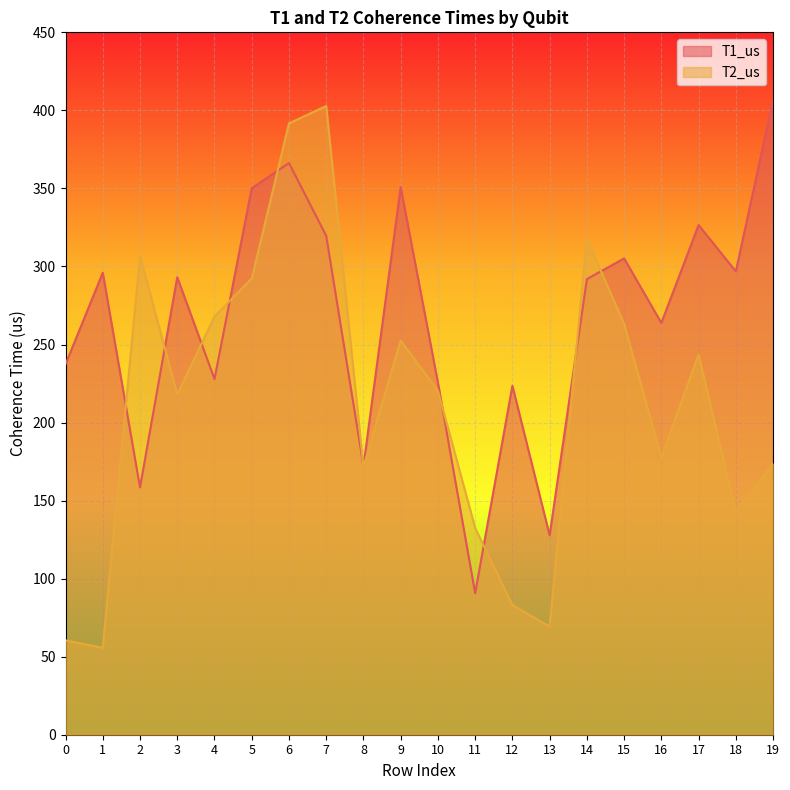

True or false: T2_us has more than 1 interior local peaks.

True